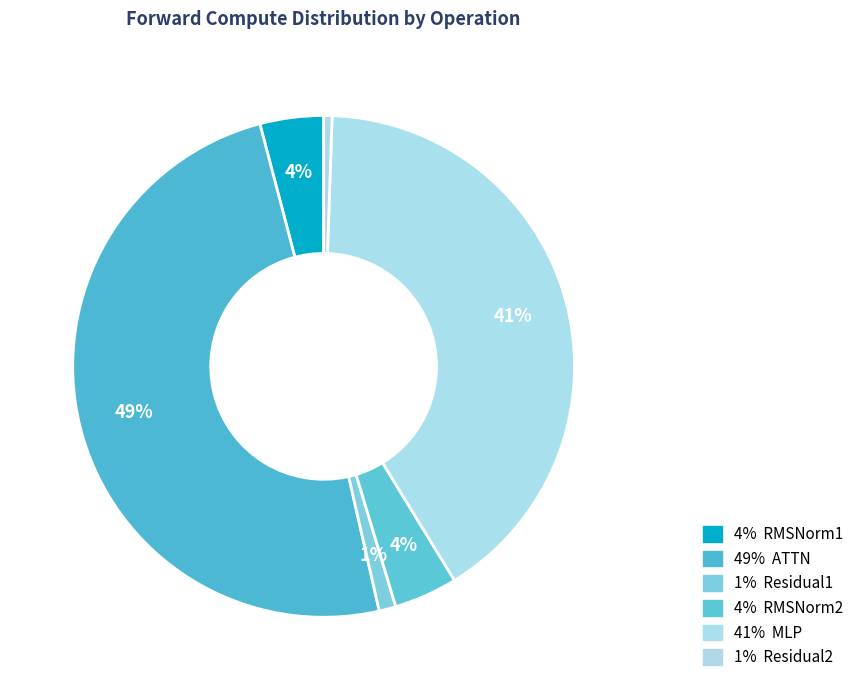

How many segments does this pie chart have?

6